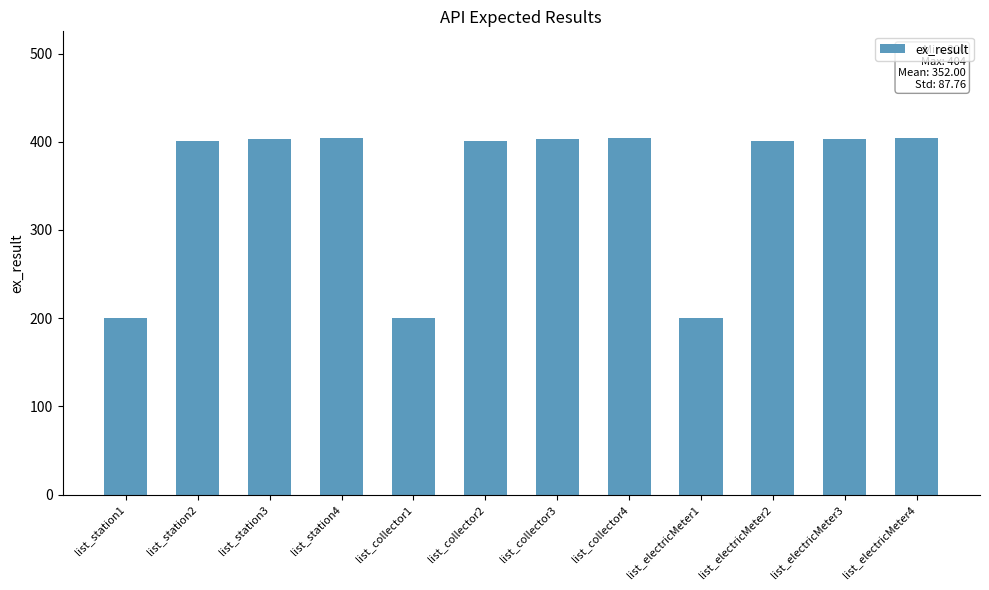

What is the value of the 2nd bar from the left?

401